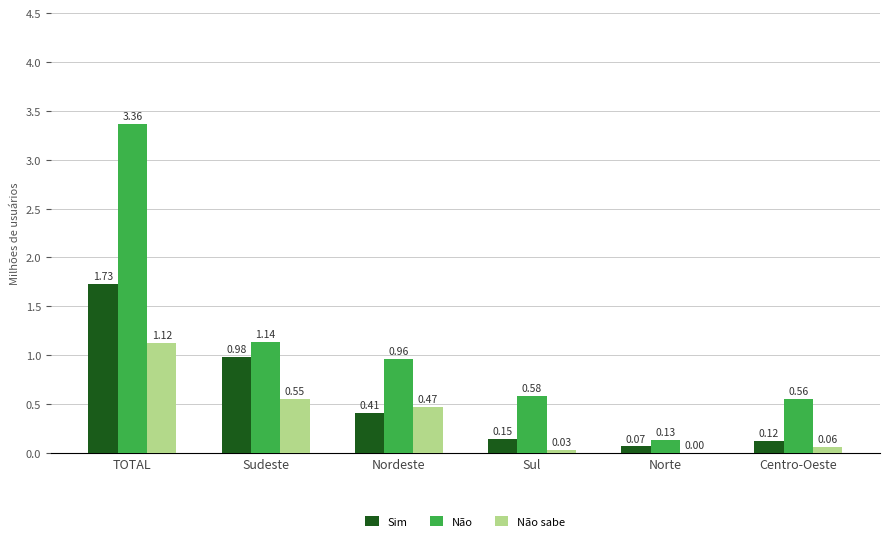

How many categories are shown in the chart?

6